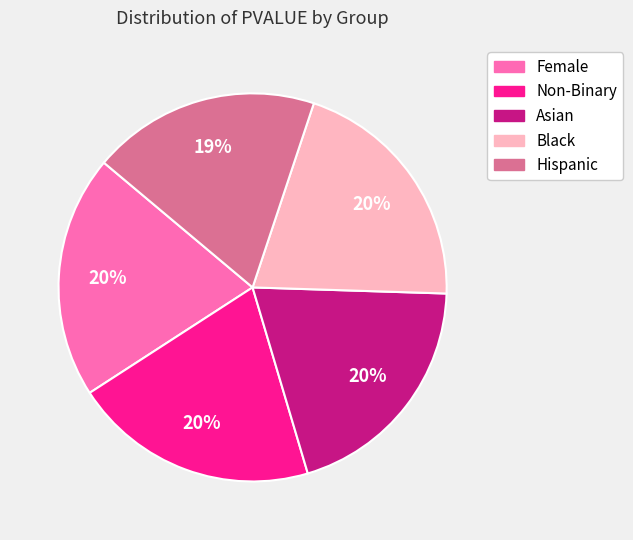

Do Non-Binary and Black together represent more than half of the pie?

No